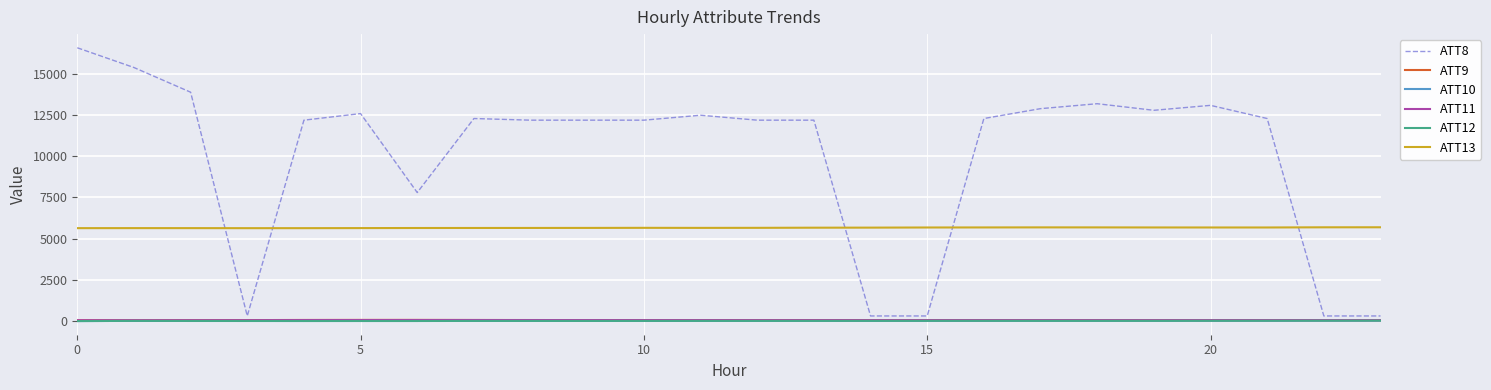

What is the highest value of the ATT8 series?

16600.0